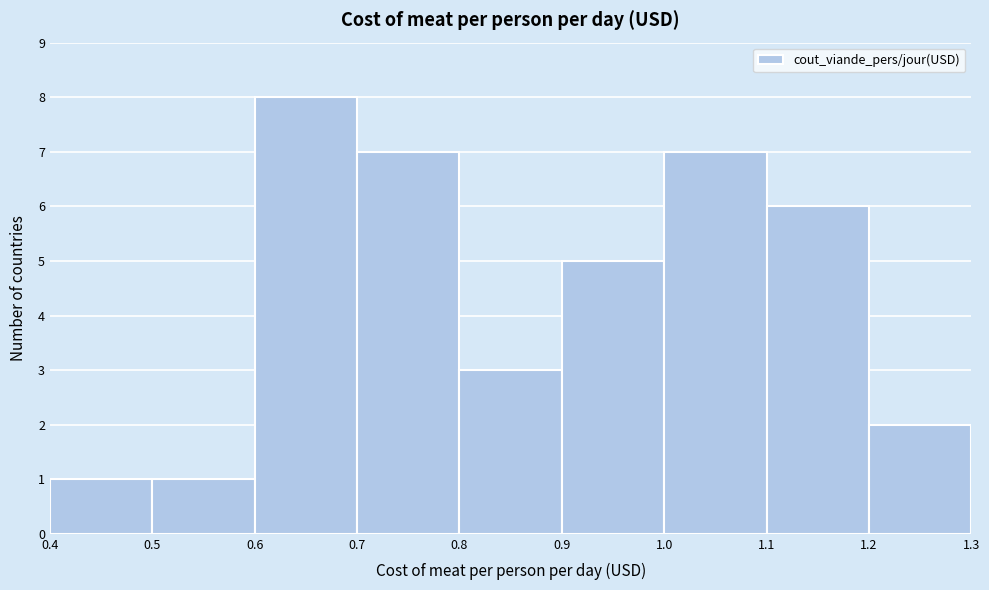

Which range on the x-axis has the tallest bar?

0.6 to 0.7